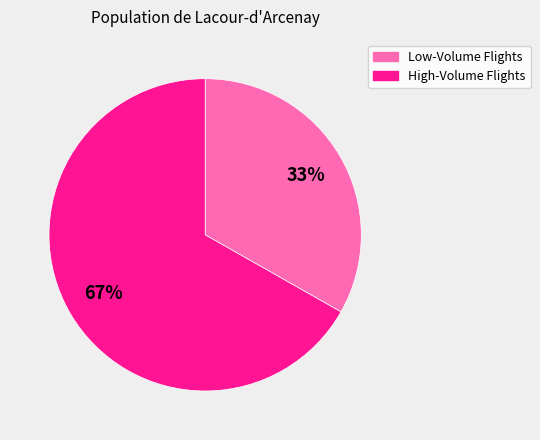

Is there any slice that represents more than half of the pie?

Yes